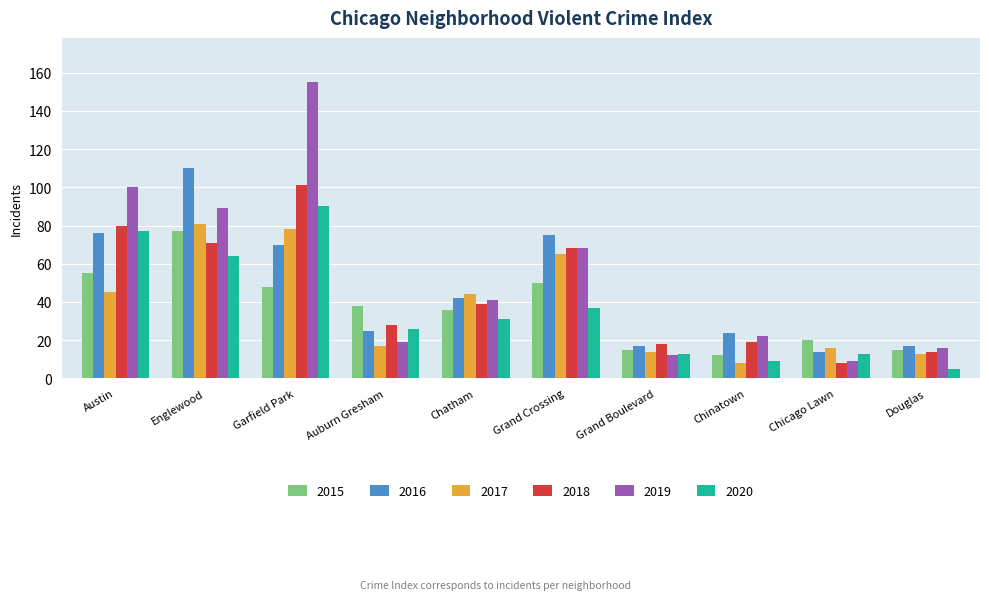

The value of 2019 at Grand Crossing is 68. True or false?

True